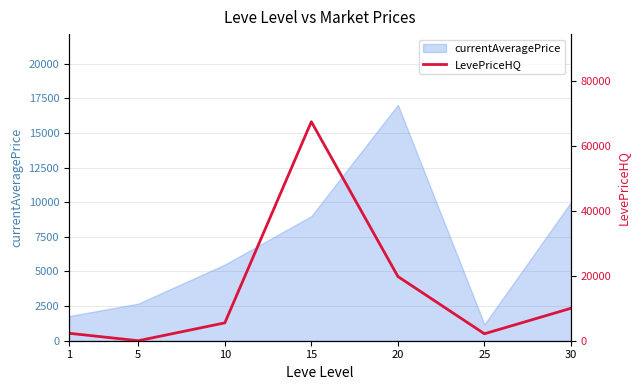

Where is the data nearest to the value 33750?

20